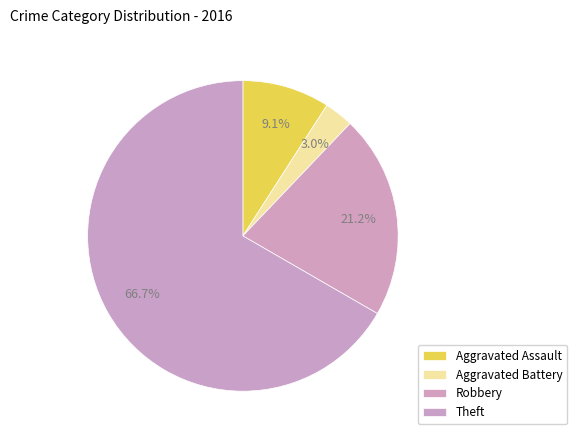

How many slices are in this pie chart?

4